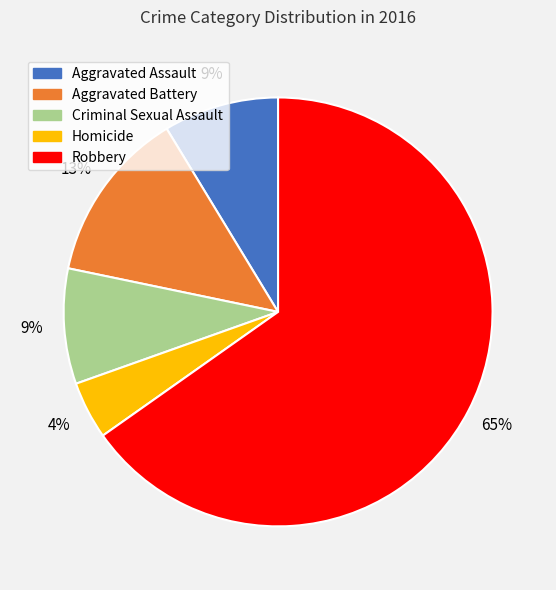

Count the number of slices in the pie.

5